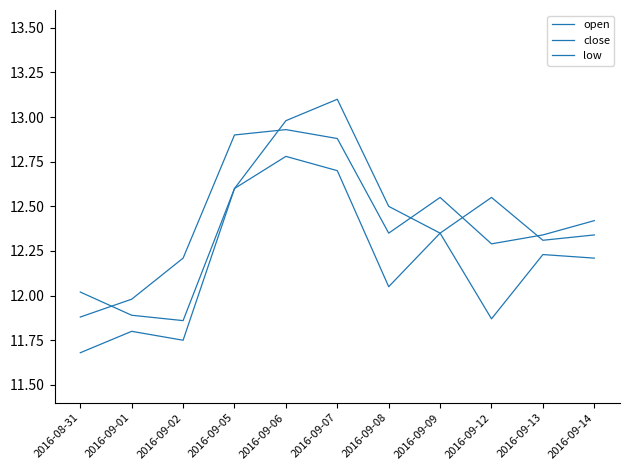

Does the chart have visible grid lines?

No